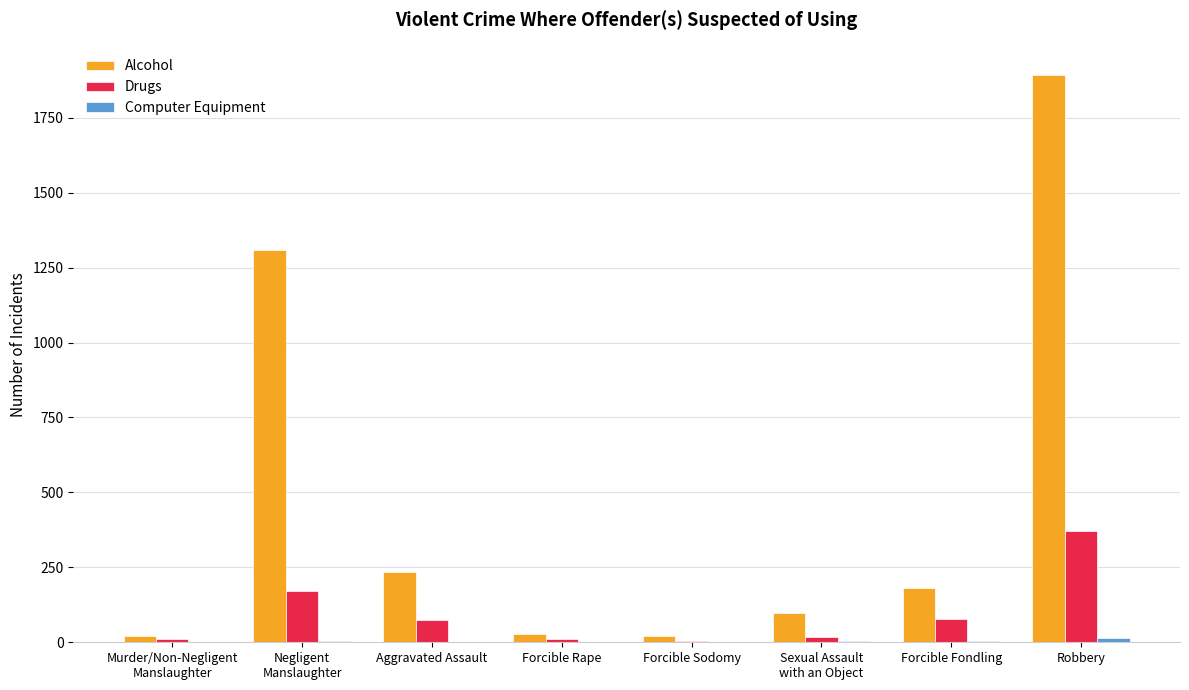

What is the maximum value shown in the chart?

1892